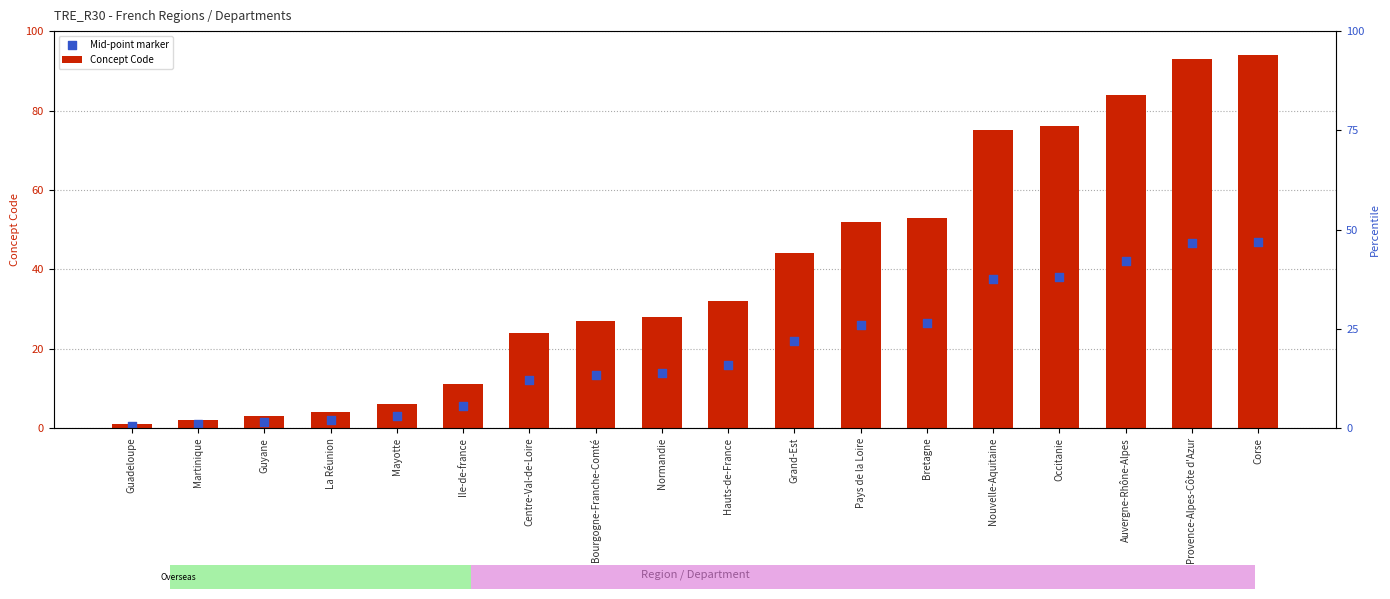

Is the value of Concept Code at Centre-Val-de-Loire greater than the value of Mid-point marker at Nouvelle-Aquitaine?

No